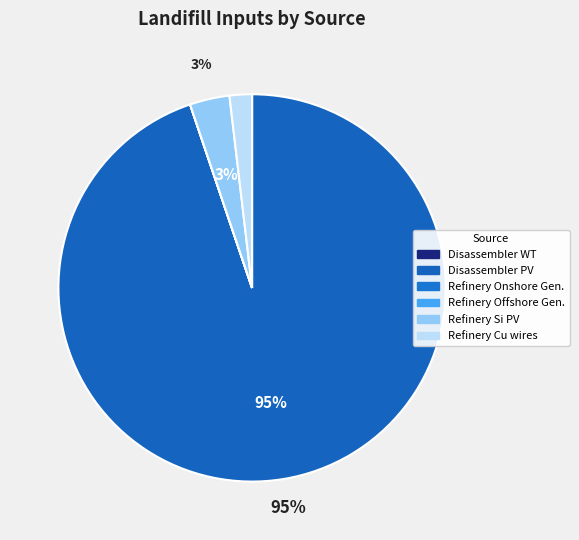

To the nearest percent, what is the average slice percentage?

17%